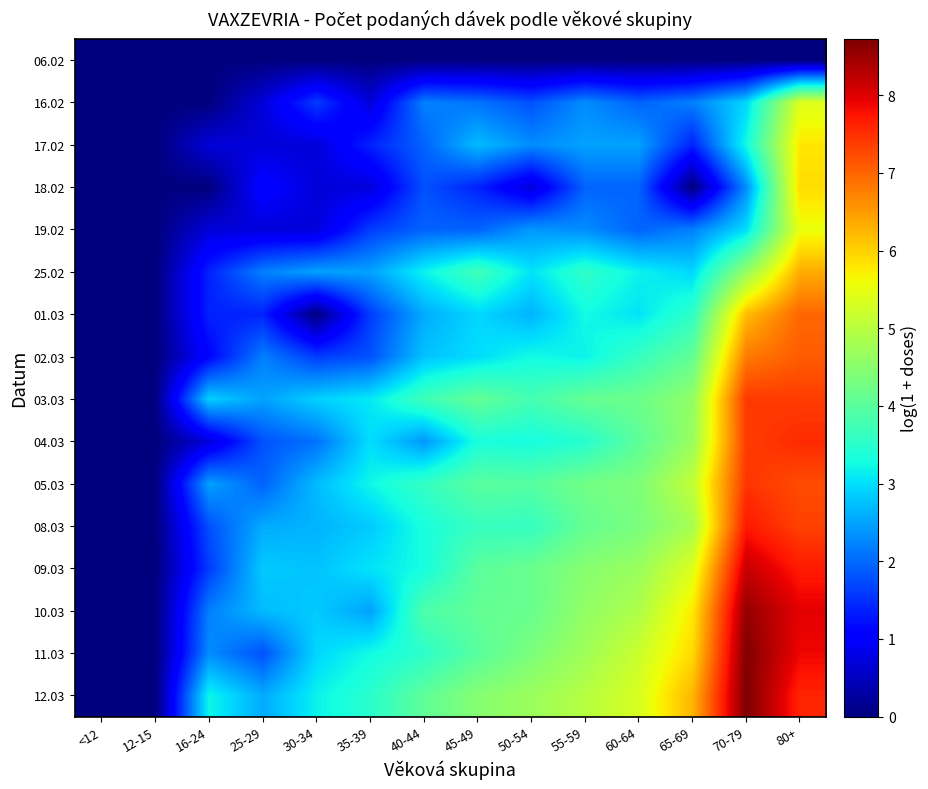

Reading right to left, list all the values displayed in this chart.

06.02: 80+=0.0	70-79=0.0	65-69=0.0	60-64=0.0	55-59=0.0	50-54=0.0	45-49=0.0	40-44=0.0	35-39=0.0	30-34=0.0	25-29=0.0	16-24=0.0	12-15=0.0	<12=0.0
16.02: 80+=5.4	70-79=2.9	65-69=2.2	60-64=1.9	55-59=2.3	50-54=1.8	45-49=2.1	40-44=2.2	35-39=0.7	30-34=1.6	25-29=0.7	16-24=0.0	12-15=0.0	<12=0.0
17.02: 80+=5.8	70-79=3.3	65-69=1.4	60-64=2.5	55-59=2.5	50-54=2.3	45-49=2.7	40-44=1.9	35-39=1.4	30-34=0.7	25-29=0.7	16-24=0.7	12-15=0.0	<12=0.0
18.02: 80+=5.9	70-79=2.3	65-69=0.0	60-64=1.9	55-59=1.9	50-54=0.7	45-49=1.4	40-44=1.8	35-39=0.7	30-34=0.7	25-29=1.1	16-24=0.0	12-15=0.0	<12=0.0
19.02: 80+=5.5	70-79=3.0	65-69=2.2	60-64=1.9	55-59=2.3	50-54=2.4	45-49=1.9	40-44=1.9	35-39=1.6	30-34=0.7	25-29=0.7	16-24=0.7	12-15=0.0	<12=0.0
25.02: 80+=6.3	70-79=4.6	65-69=2.9	60-64=3.2	55-59=3.6	50-54=3.0	45-49=3.7	40-44=3.2	35-39=2.5	30-34=2.5	25-29=2.2	16-24=1.4	12-15=0.0	<12=0.0
01.03: 80+=7.0	70-79=6.2	65-69=3.6	60-64=3.0	55-59=3.3	50-54=2.6	45-49=2.9	40-44=2.6	35-39=1.6	30-34=0.0	25-29=1.4	16-24=1.4	12-15=0.0	<12=0.0
02.03: 80+=7.1	70-79=6.8	65-69=4.1	60-64=3.6	55-59=3.2	50-54=3.3	45-49=3.0	40-44=2.8	35-39=1.8	30-34=1.6	25-29=2.2	16-24=1.1	12-15=0.0	<12=0.0
03.03: 80+=7.4	70-79=7.4	65-69=4.6	60-64=4.2	55-59=4.1	50-54=3.8	45-49=4.1	40-44=3.7	35-39=3.1	30-34=2.9	25-29=2.5	16-24=2.9	12-15=0.0	<12=0.0
04.03: 80+=7.5	70-79=7.4	65-69=4.7	60-64=4.0	55-59=3.5	50-54=3.3	45-49=3.3	40-44=2.4	35-39=3.0	30-34=2.1	25-29=1.8	16-24=0.7	12-15=0.0	<12=0.0
05.03: 80+=7.2	70-79=7.5	65-69=5.1	60-64=4.4	55-59=4.3	50-54=4.0	45-49=4.0	40-44=3.6	35-39=3.2	30-34=2.7	25-29=1.9	16-24=2.5	12-15=0.0	<12=0.0
08.03: 80+=7.3	70-79=7.7	65-69=4.8	60-64=4.3	55-59=4.1	50-54=3.6	45-49=3.6	40-44=3.3	35-39=2.8	30-34=2.6	25-29=2.6	16-24=1.8	12-15=0.0	<12=0.0
09.03: 80+=7.7	70-79=8.2	65-69=5.4	60-64=4.7	55-59=4.5	50-54=4.2	45-49=4.0	40-44=3.3	35-39=3.0	30-34=2.8	25-29=2.8	16-24=1.6	12-15=0.0	<12=0.0
10.03: 80+=7.9	70-79=8.6	65-69=5.8	60-64=4.9	55-59=4.6	50-54=4.2	45-49=4.1	40-44=3.9	35-39=2.5	30-34=2.8	25-29=2.7	16-24=2.2	12-15=0.0	<12=0.0
11.03: 80+=7.9	70-79=8.7	65-69=5.9	60-64=5.2	55-59=4.7	50-54=4.4	45-49=4.0	40-44=3.5	35-39=3.3	30-34=2.9	25-29=1.8	16-24=2.3	12-15=0.0	<12=0.0
12.03: 80+=7.6	70-79=8.7	65-69=6.3	60-64=5.3	55-59=5.0	50-54=4.7	45-49=4.5	40-44=4.1	35-39=3.5	30-34=3.2	25-29=2.6	16-24=3.2	12-15=0.0	<12=0.0